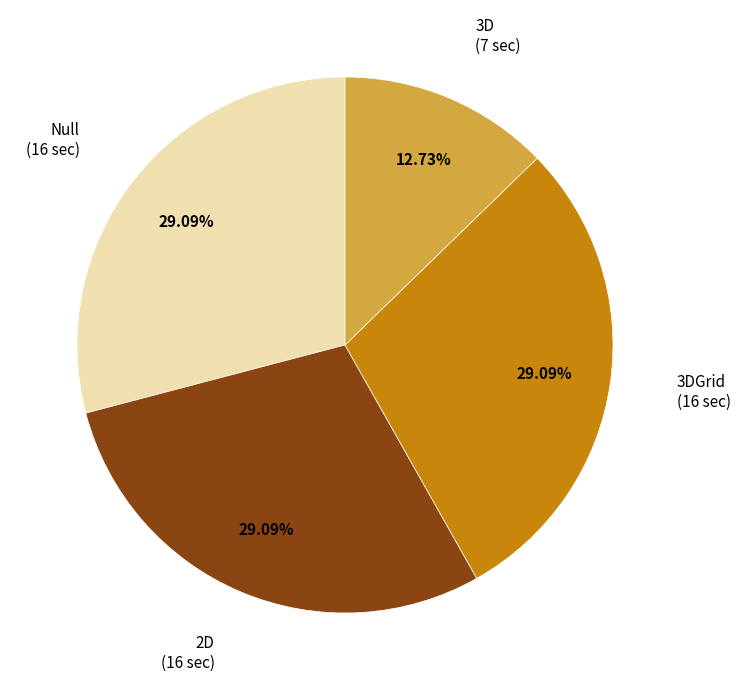

Is there a majority slice in this chart?

No